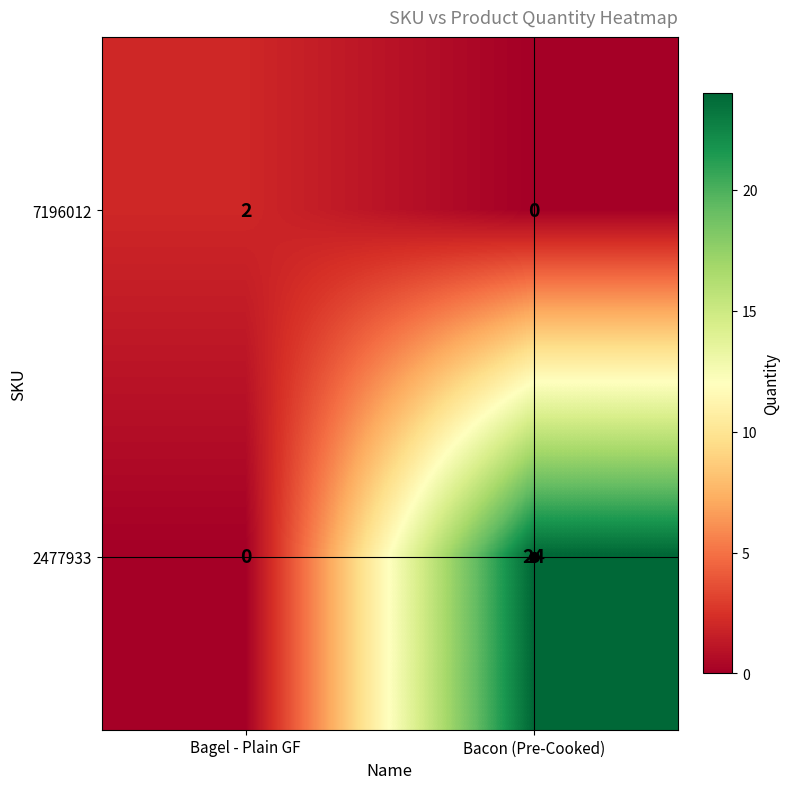

Which series has the widest spread of values?

2477933